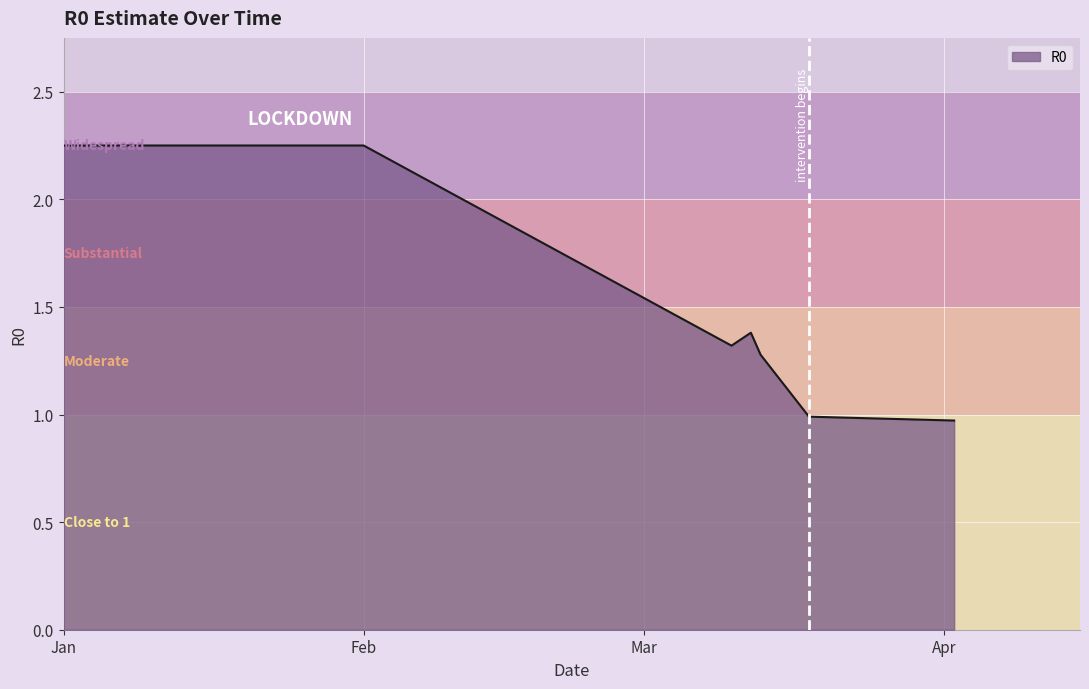

How many distinct data groups are displayed?

1